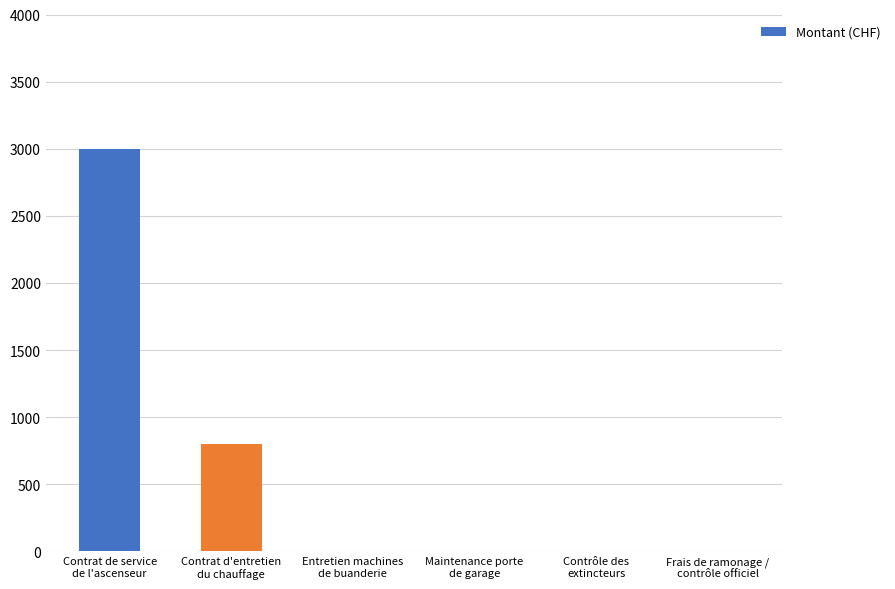

Where is the data nearest to the value 1500?

Contrat d'entretien
du chauffage